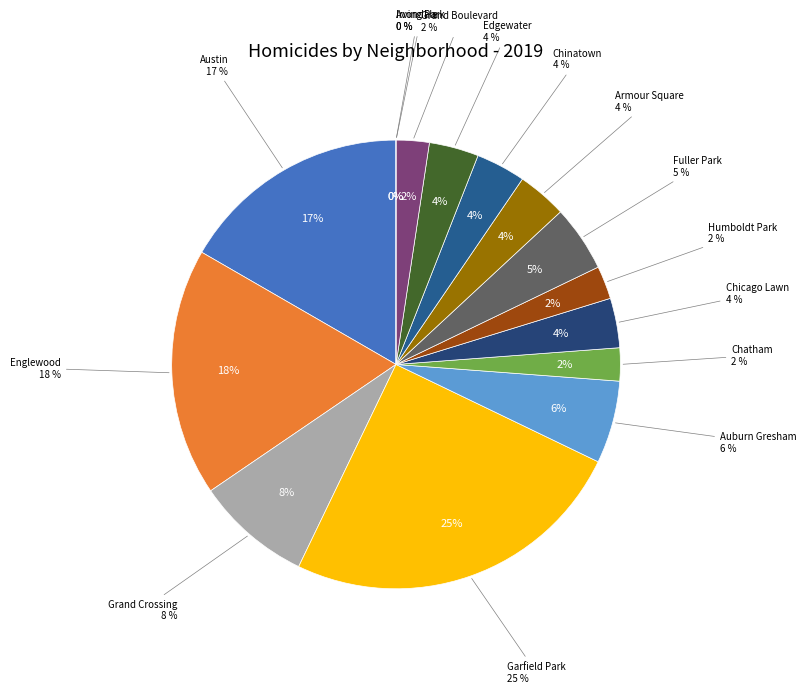

To the nearest percent, what is the difference between the largest and smallest slice percentages?

25%